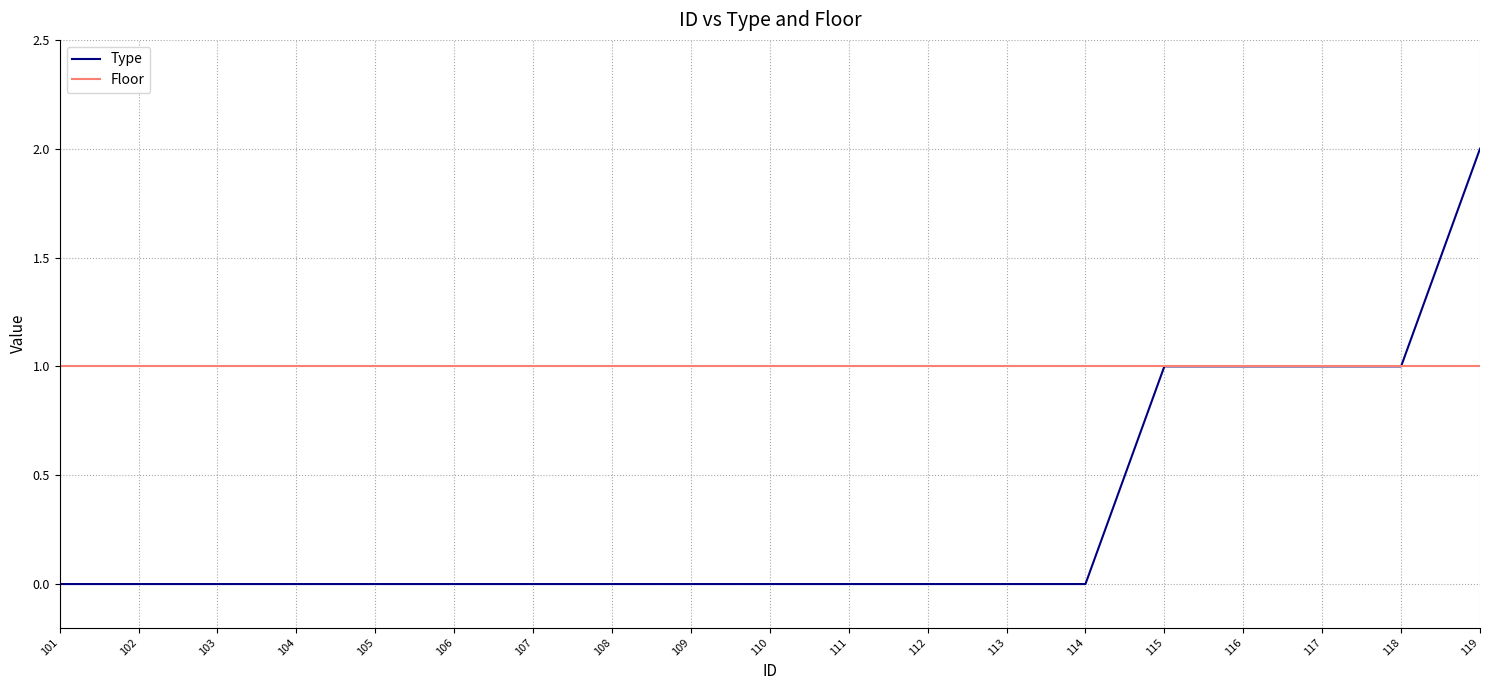

Which series has the largest total across all categories?

Floor